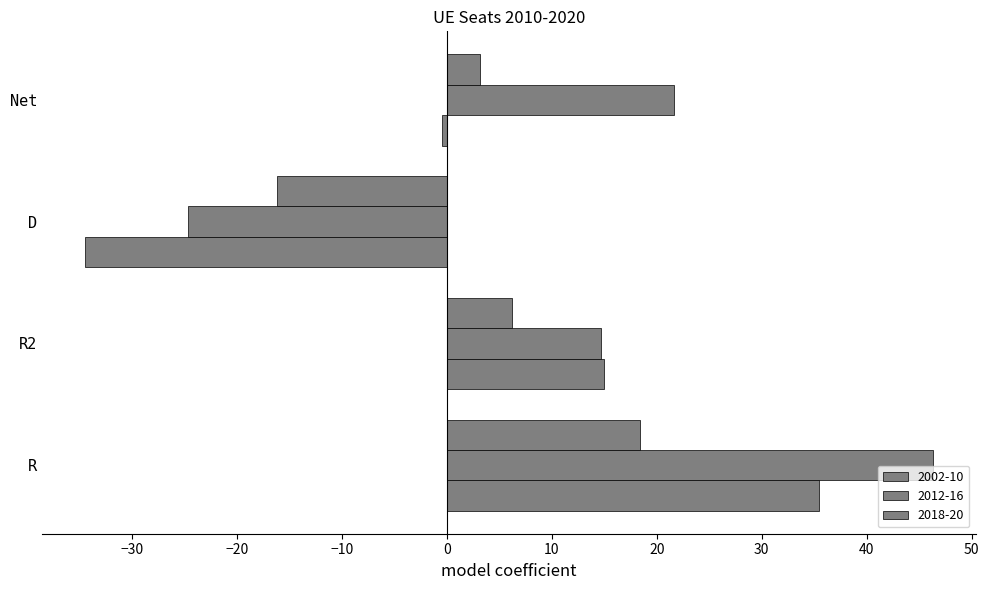

Between D and R, which is larger?

R